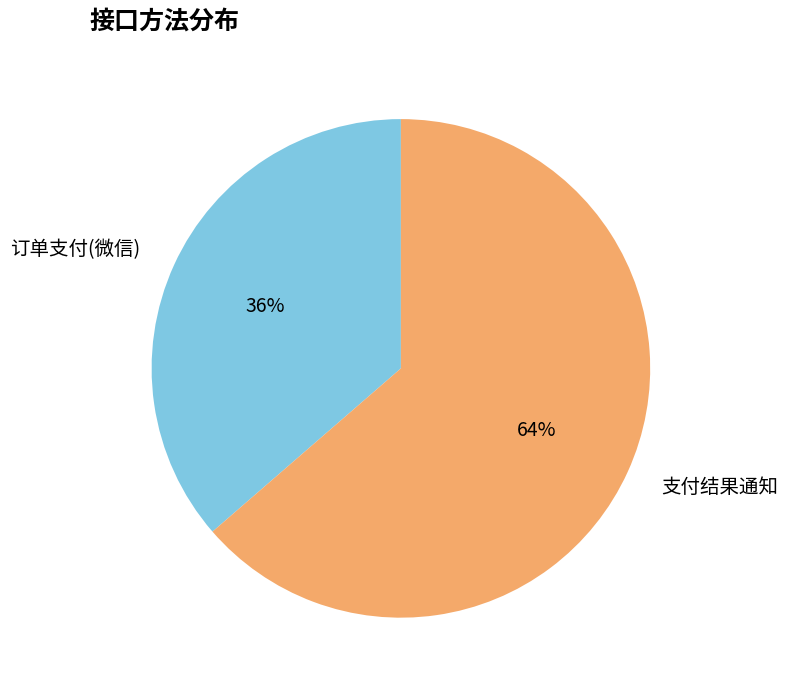

How many slices are in this pie chart?

2